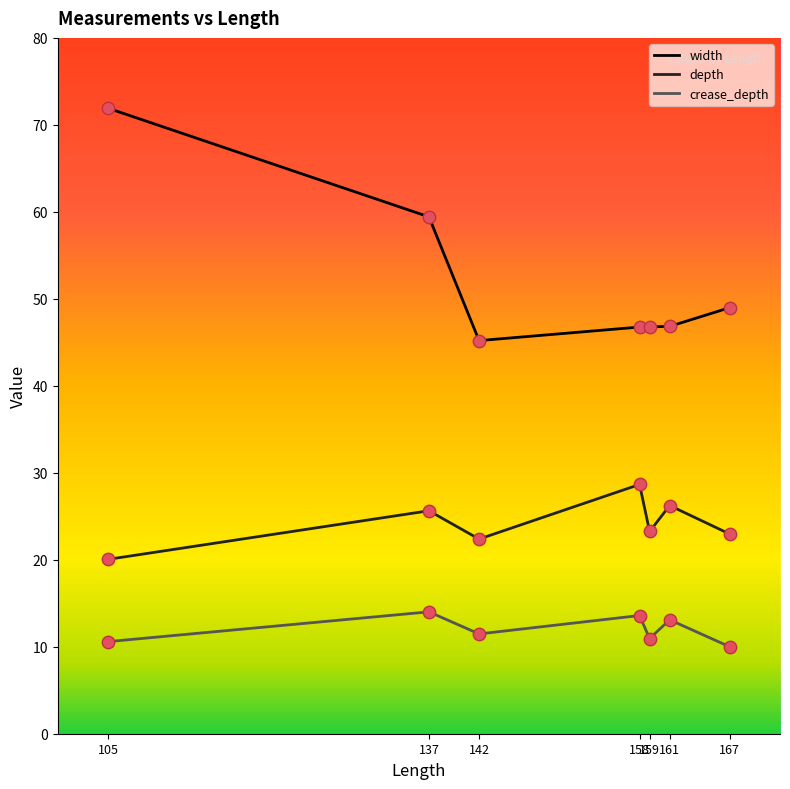

At which category is the sum across all series the highest?

105